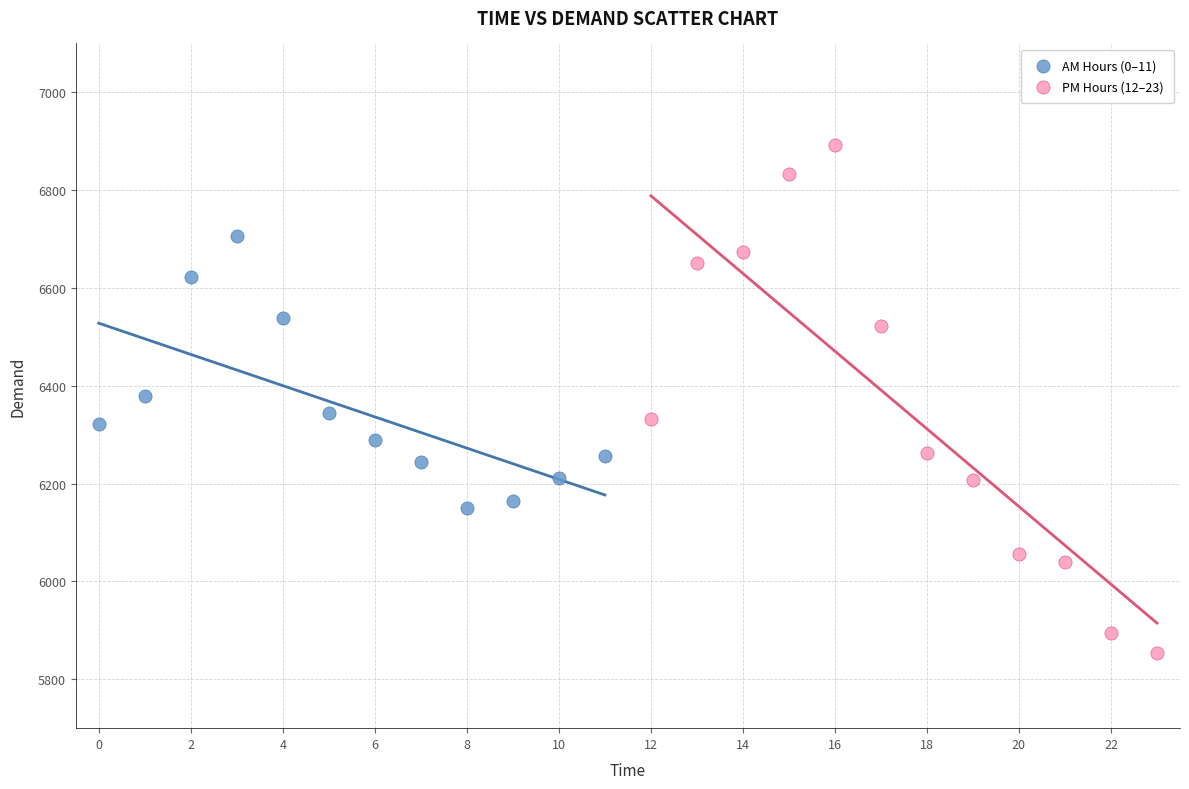

Which series reaches the minimum Y coordinate?

PM Hours (12–23)